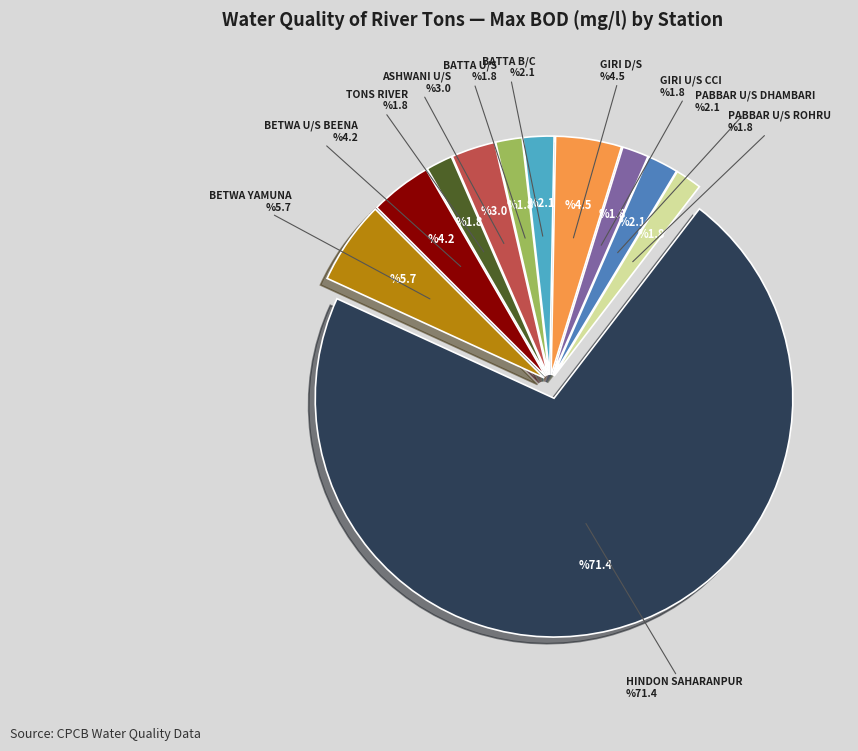

Is there a majority slice in this chart?

Yes